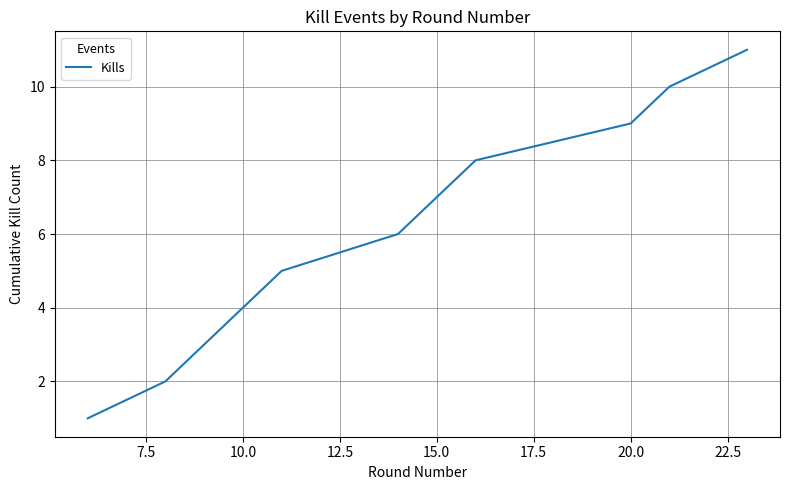

Reading left to right, what are all the values shown in this chart?

1	2	3	4	5	6	7	8	9	10	11